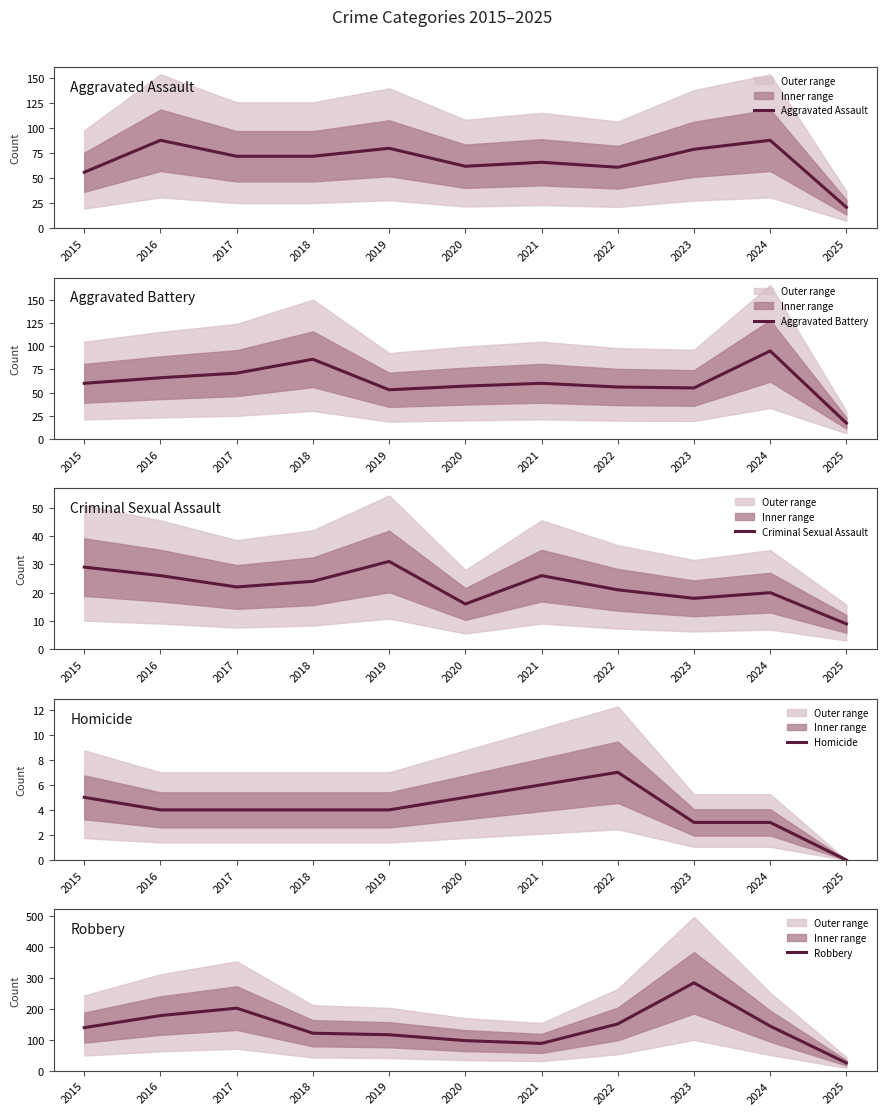

Between 2017 and 2021, which is larger?

2017